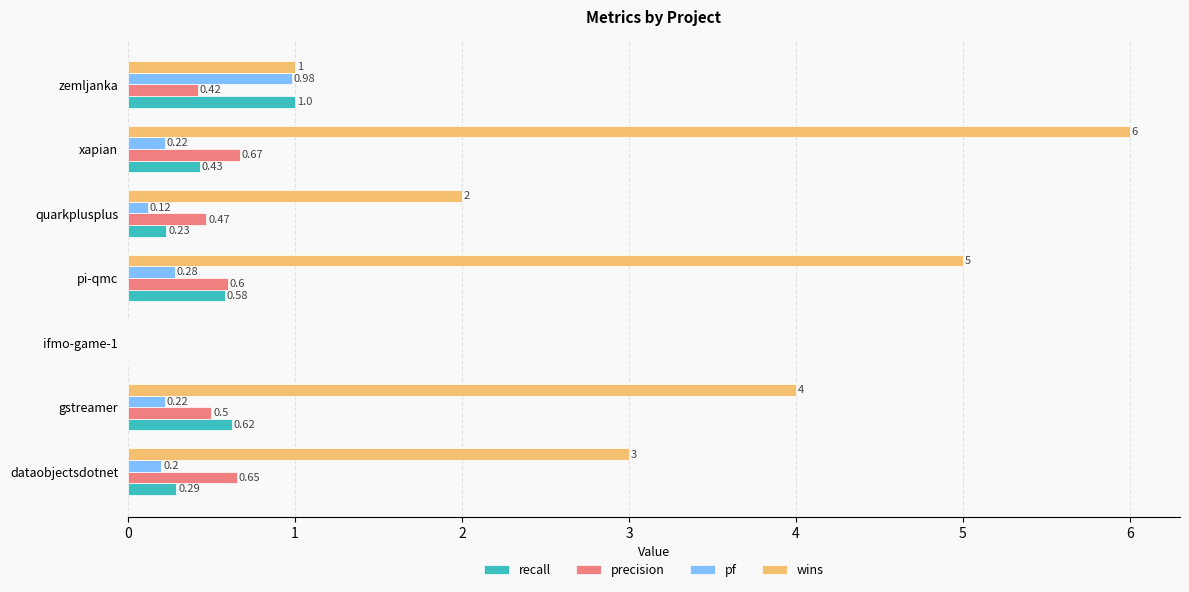

How many categories are shown in the chart?

7